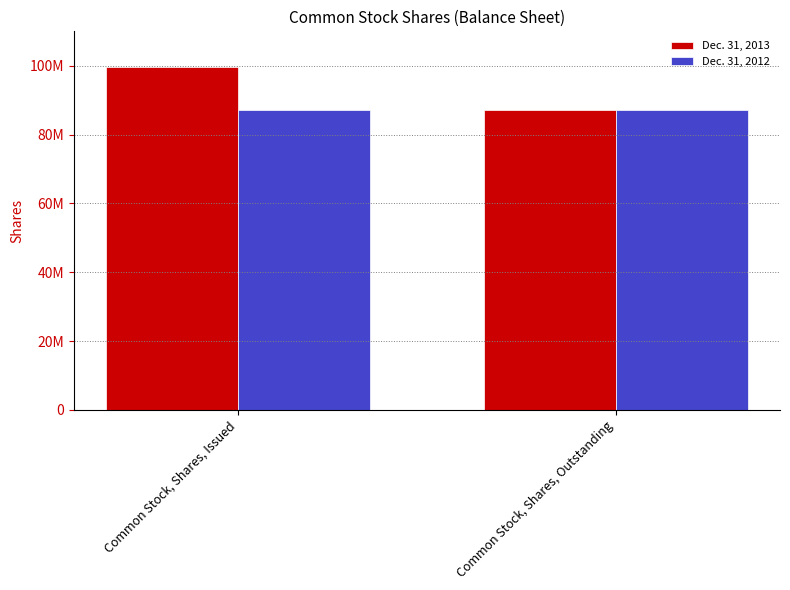

Is the value of Dec. 31, 2013 at Common Stock, Shares, Outstanding greater than the value of Dec. 31, 2012 at Common Stock, Shares, Outstanding?

No